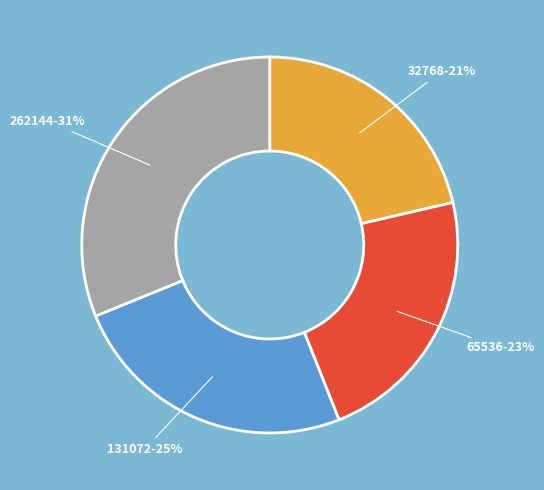

Is there a majority slice in this chart?

No